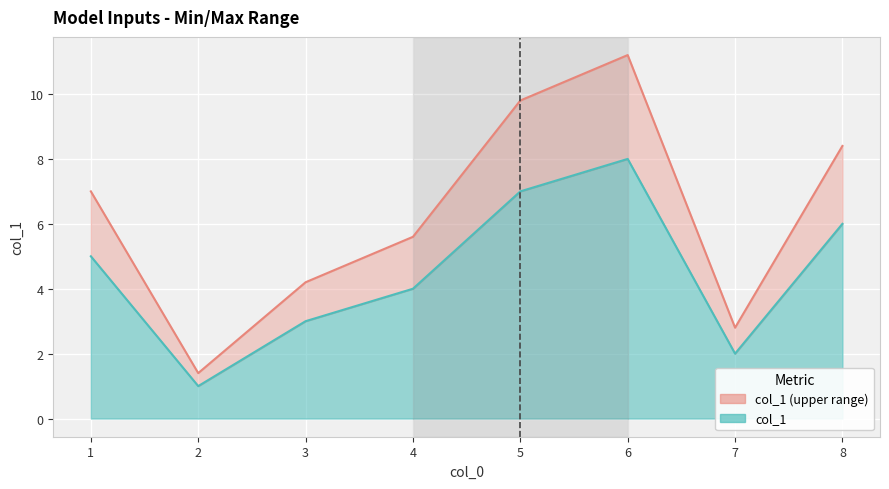

Where is the data nearest to the value 4?

4